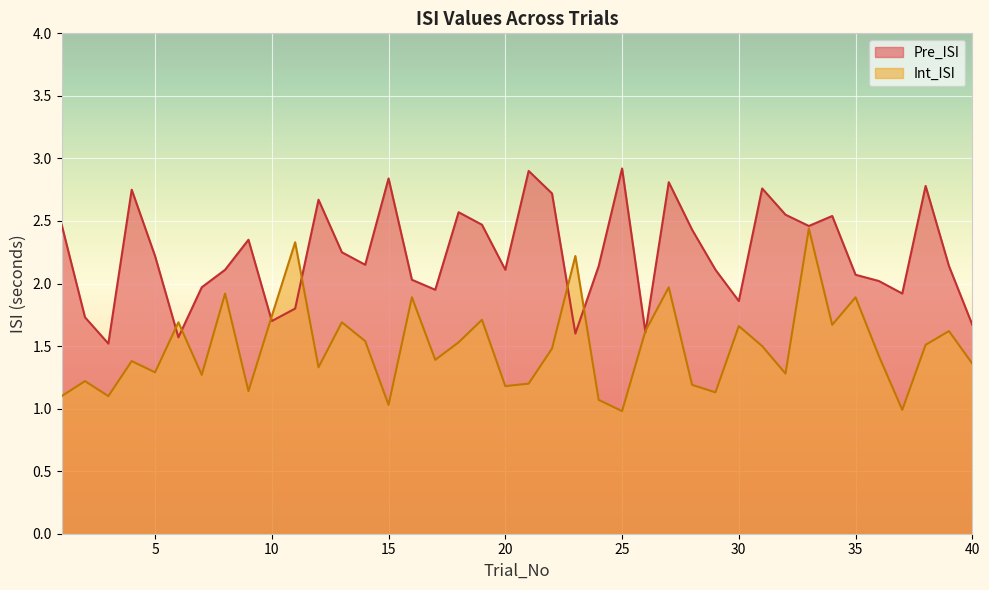

What is the sum of all Int_ISI values?

59.7